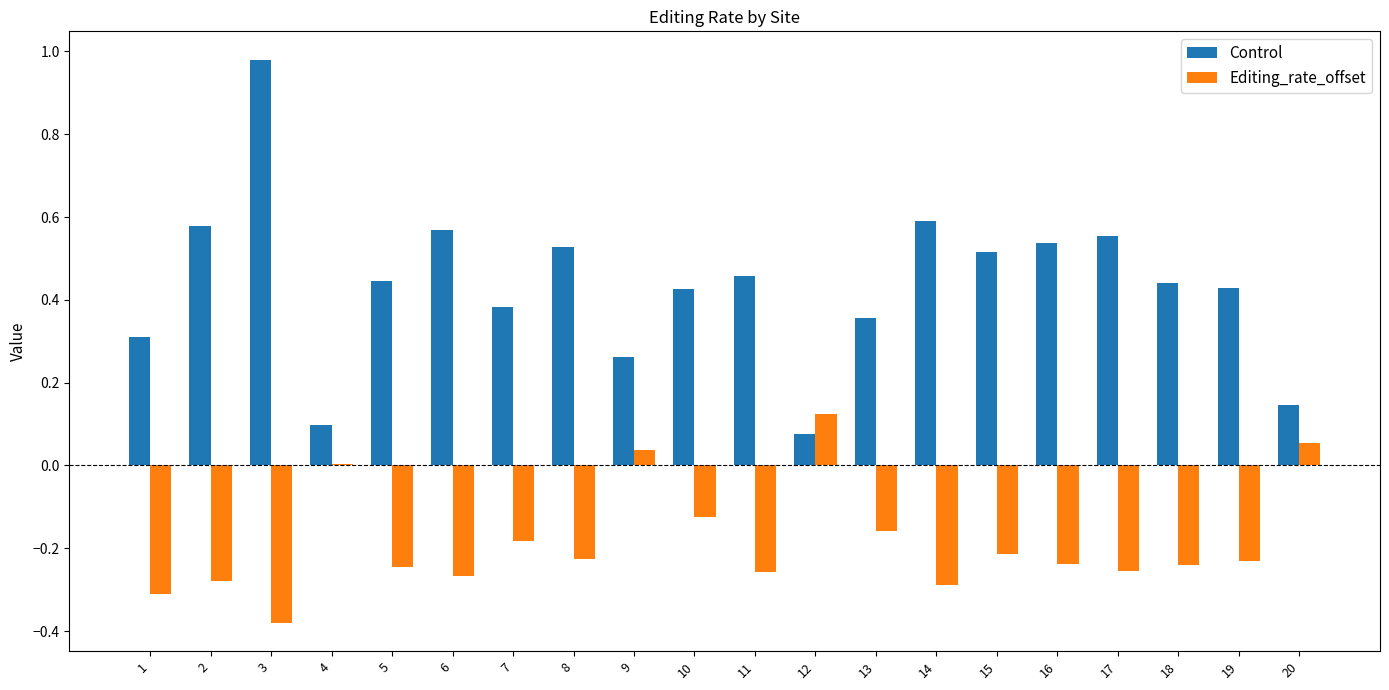

What is the sum of all Editing_rate_offset values?

-3.7